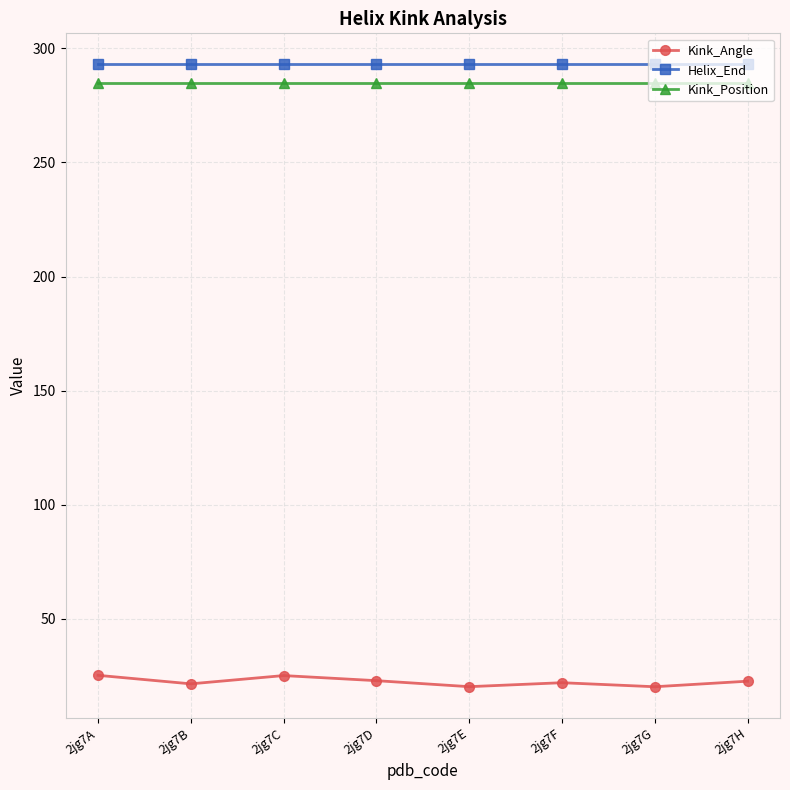

True or false: Helix_End and Kink_Position intersect in this chart.

False